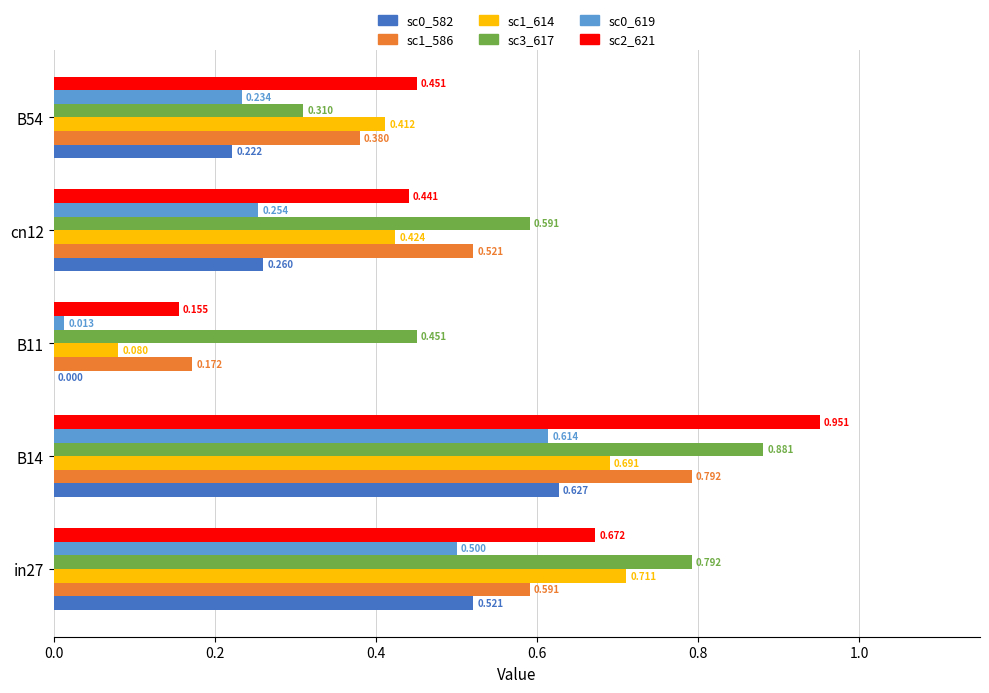

Count the number of categories in the chart.

5